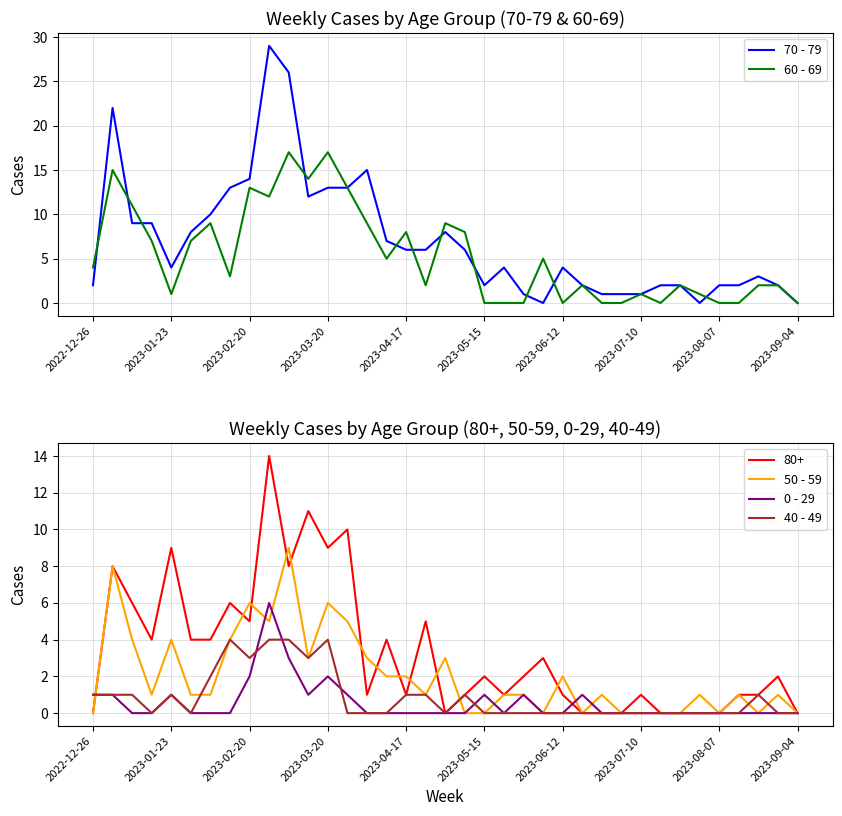

The value of 50 - 59 at 2023-07-10 is 0. True or false?

True